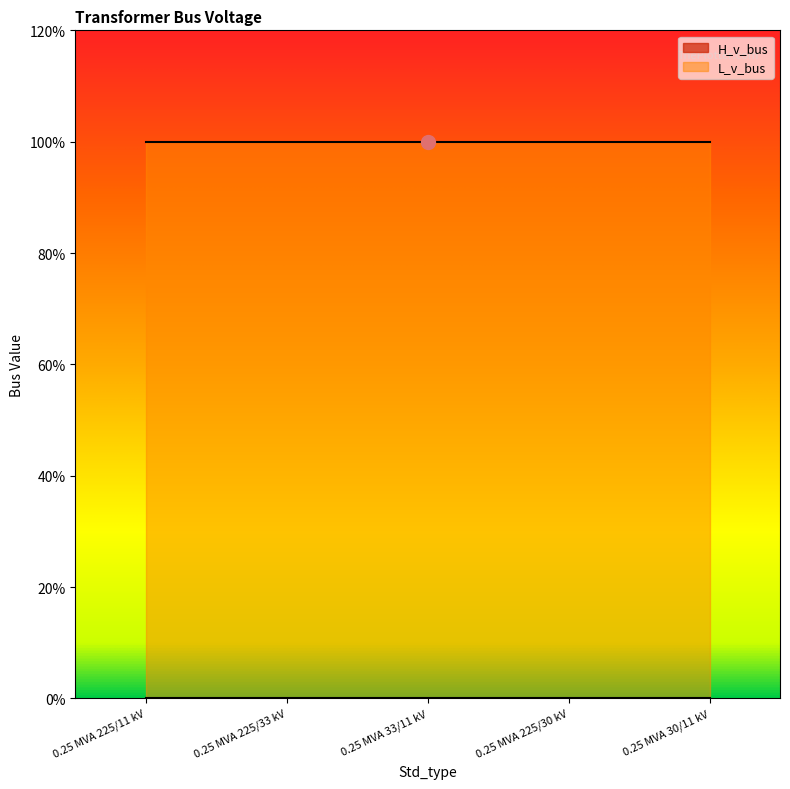

List the series in order of their peak value, lowest first.

H_v_bus, L_v_bus